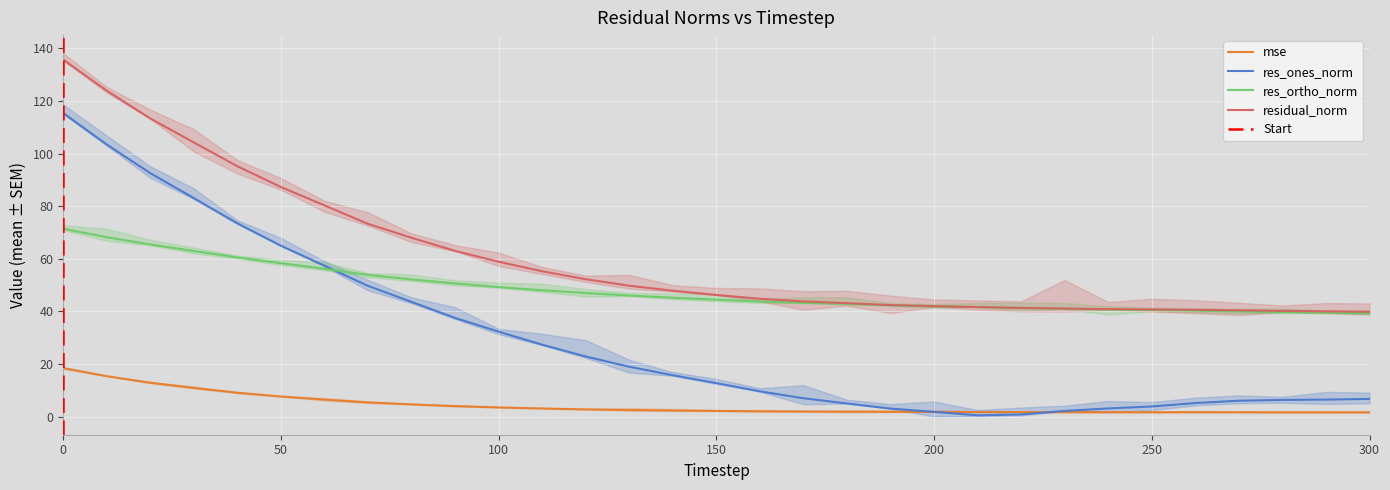

At how many categories does at least one series exceed 82?

6